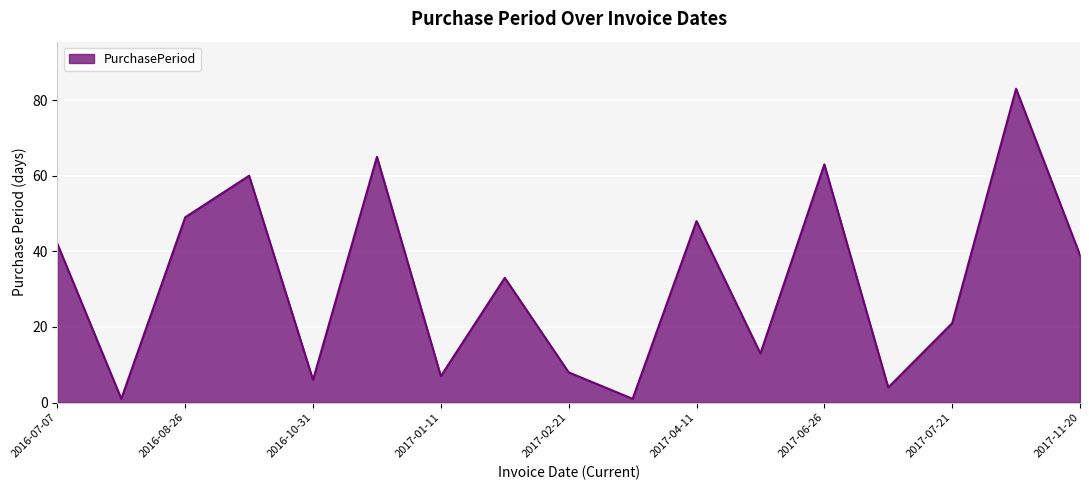

What is the difference between the maximum and minimum values?

82